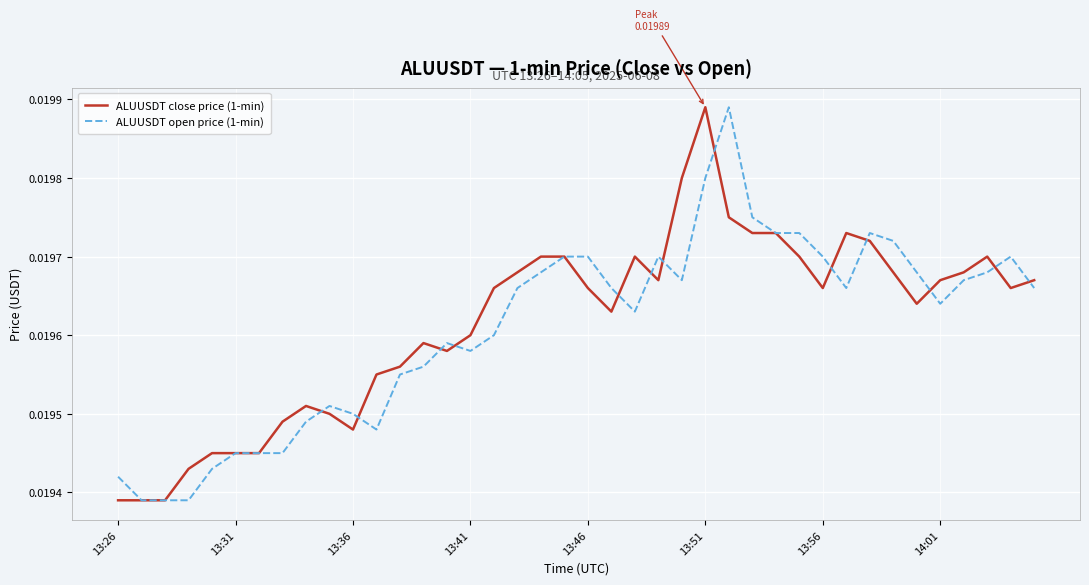

True or false: ALUUSDT open price (1-min) has more than 0 points higher than both neighbors.

True